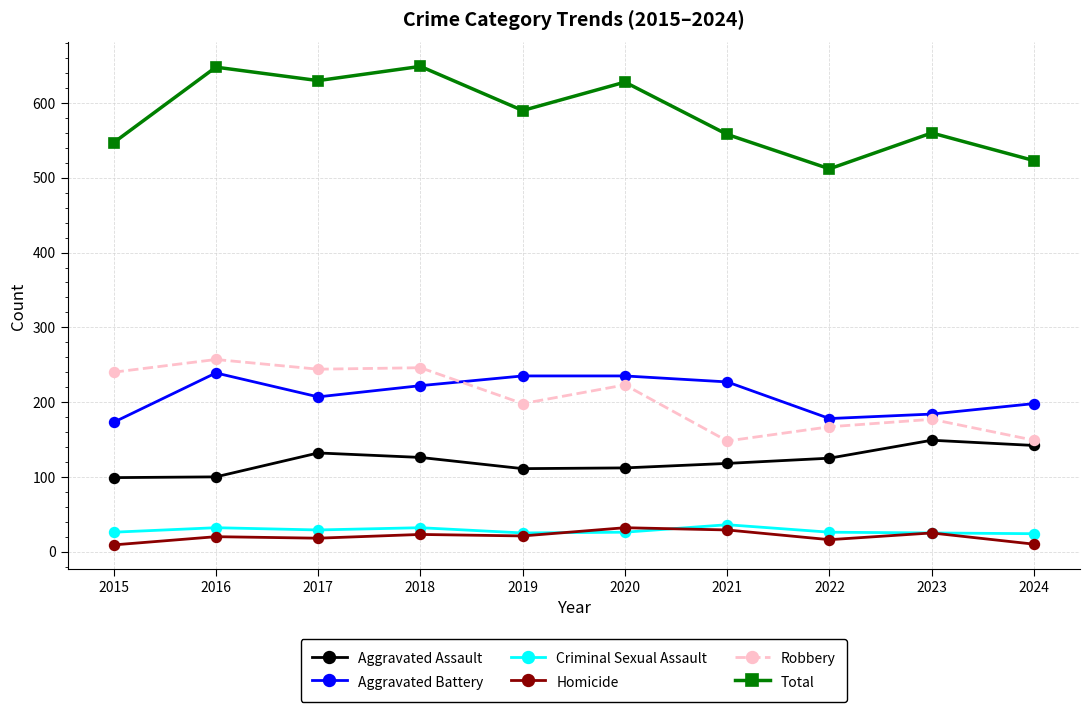

The Total series shows 781 at 2023. True or false?

False